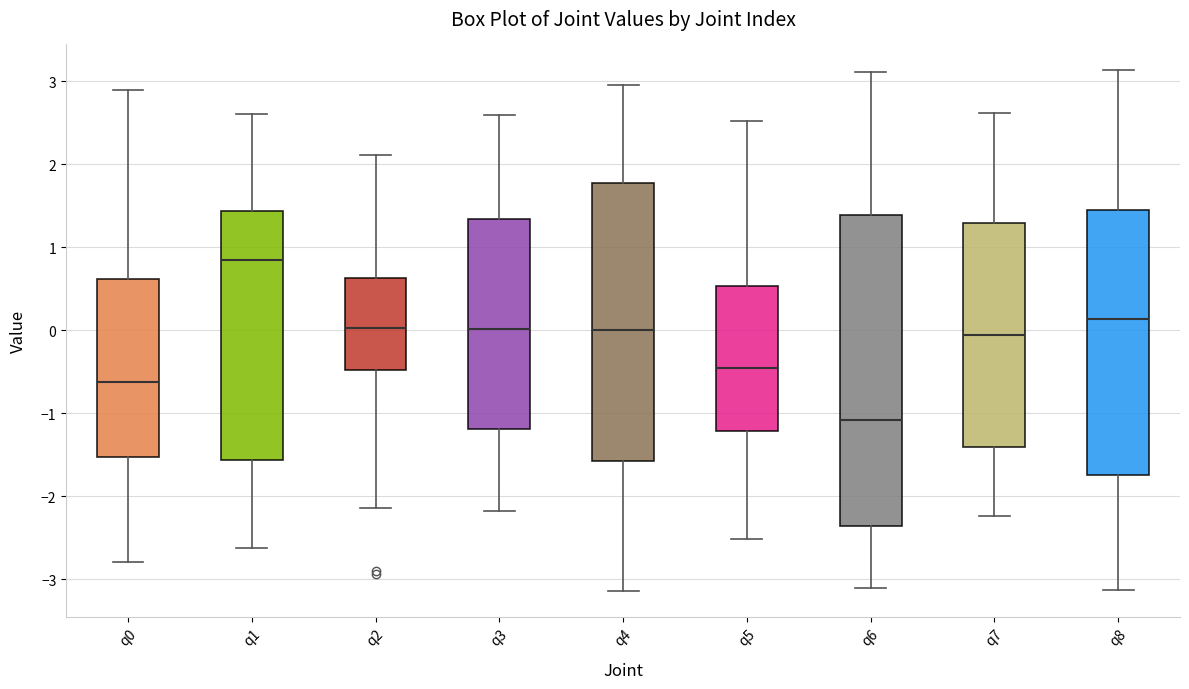

Reading left to right, read every box against the y-axis: the position of its median line, the range the box covers, and the ends of its whiskers. The values are not printed on the chart, so give them approximately, as read against the axis.

q0: median -0.6, box -1.5 to 0.6, whiskers -2.8 to 2.9
q1: median 0.8, box -1.6 to 1.4, whiskers -2.6 to 2.6
q2: median 0.0, box -0.5 to 0.6, whiskers -2.1 to 2.1
q3: median 0.0, box -1.2 to 1.3, whiskers -2.2 to 2.6
q4: median 0.0, box -1.6 to 1.8, whiskers -3.1 to 3.0
q5: median -0.5, box -1.2 to 0.5, whiskers -2.5 to 2.5
q6: median -1.1, box -2.4 to 1.4, whiskers -3.1 to 3.1
q7: median -0.1, box -1.4 to 1.3, whiskers -2.2 to 2.6
q8: median 0.1, box -1.7 to 1.4, whiskers -3.1 to 3.1